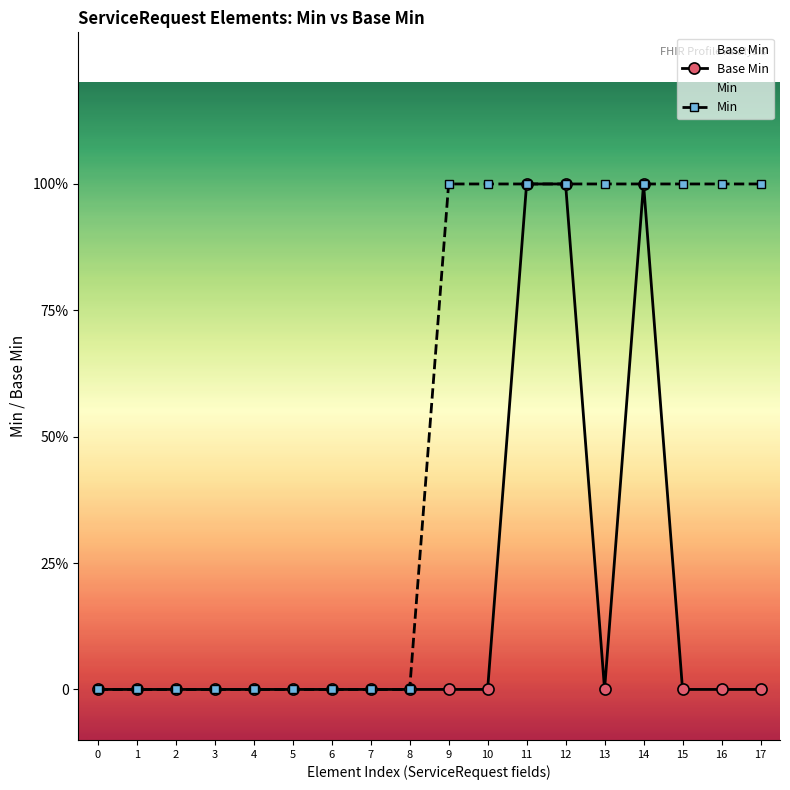

List the labels in order of Base Min value, smallest first.

0, 1, 2, 3, 4, 5, 6, 7, 8, 9, 10, 13, 15, 16, 17, 11, 12, 14